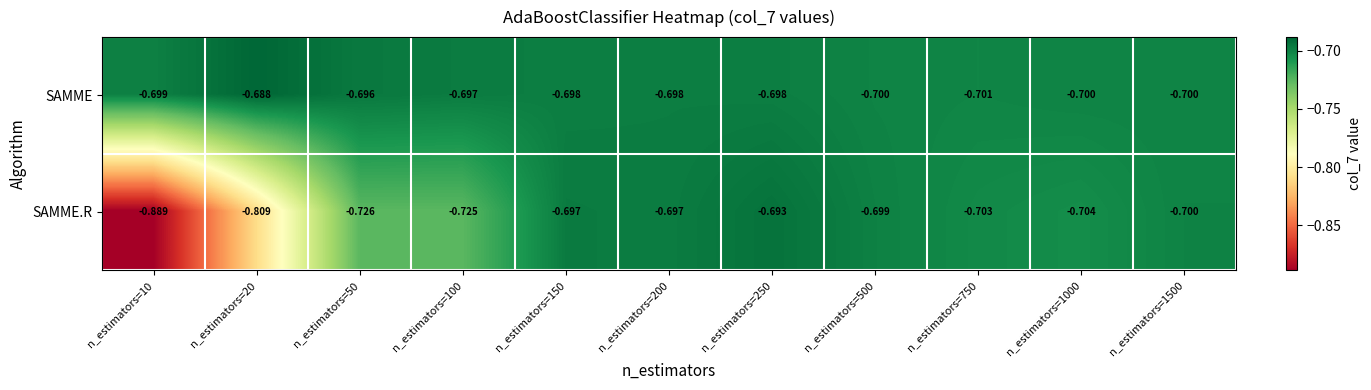

List the series in order of their peak value, lowest first.

SAMME.R, SAMME